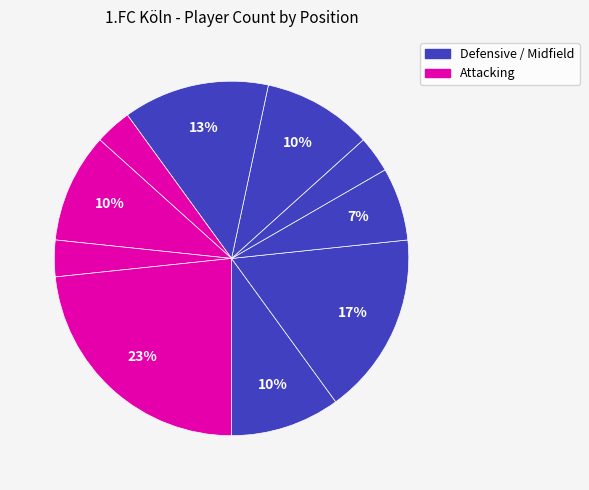

Rank the categories by value from lowest to highest.

Left-Back, Attacking Midfield, Right Winger, Right-Back, Goalkeeper, Defensive Midfield, Left Winger, Central Midfield, Centre-Back, Centre-Forward